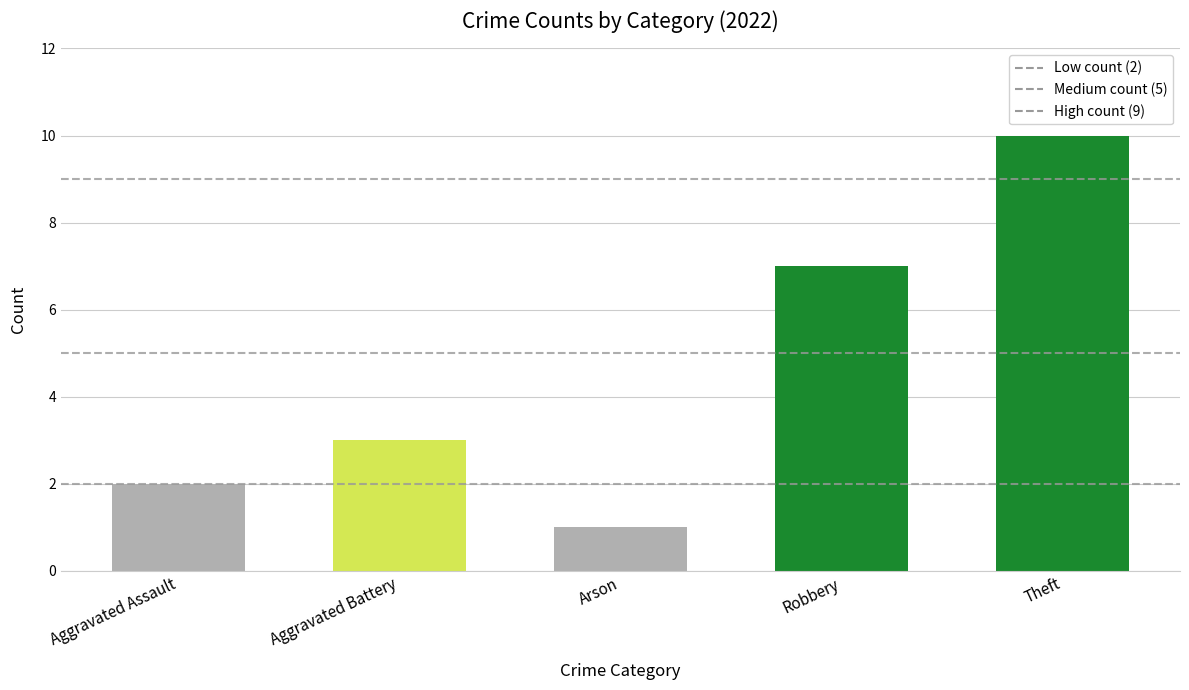

What is the maximum value shown in the chart?

10